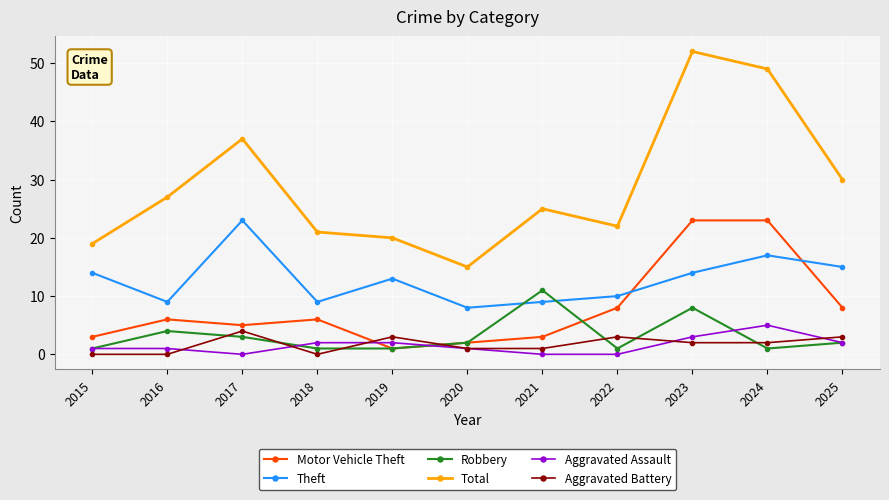

Is the value of Total at 2018 greater than the value of Robbery at 2019?

Yes